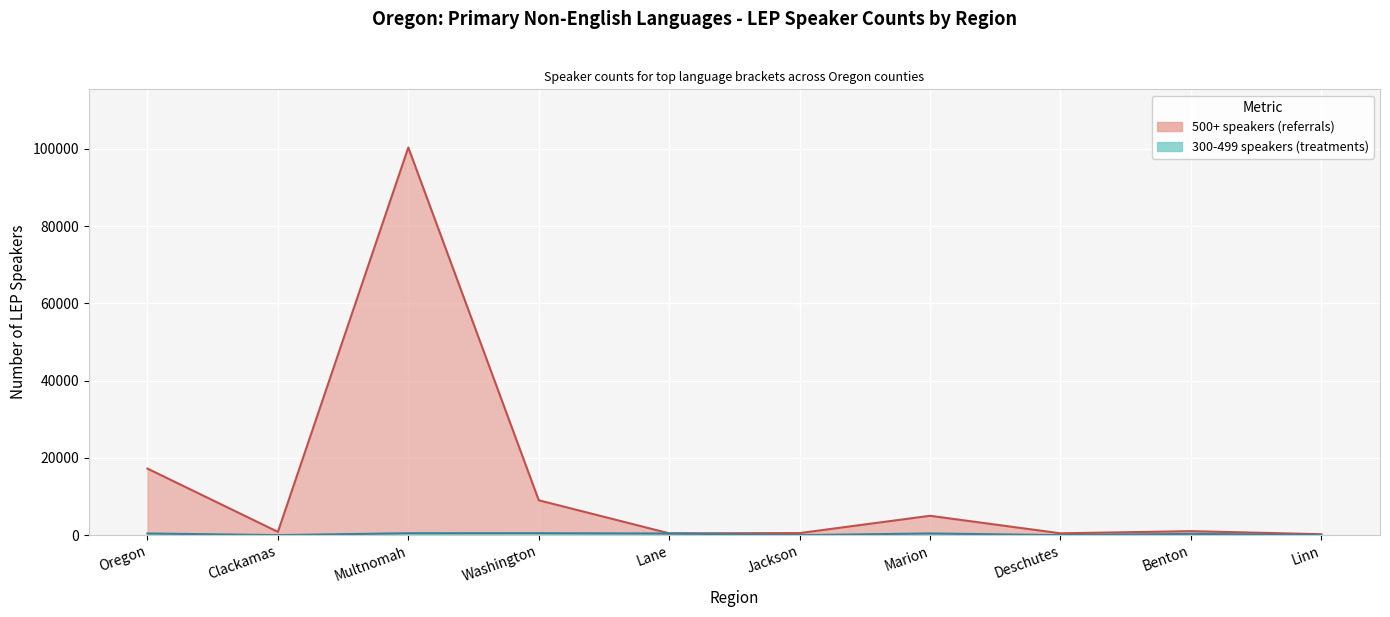

How many interior local peaks does the 300-499 speakers (treatments) series have?

3